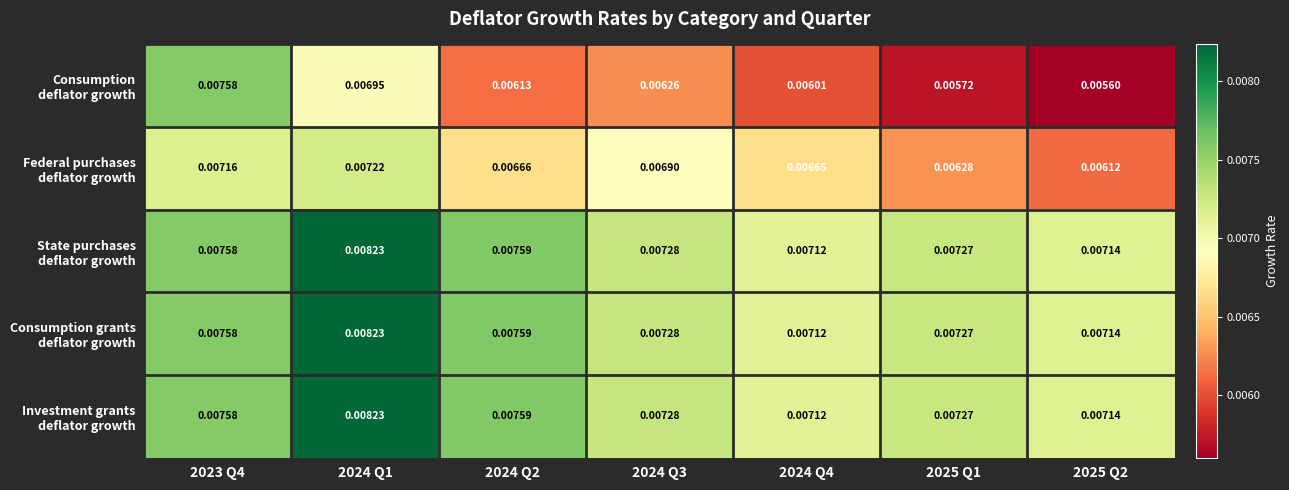

How many series are shown in this chart?

5